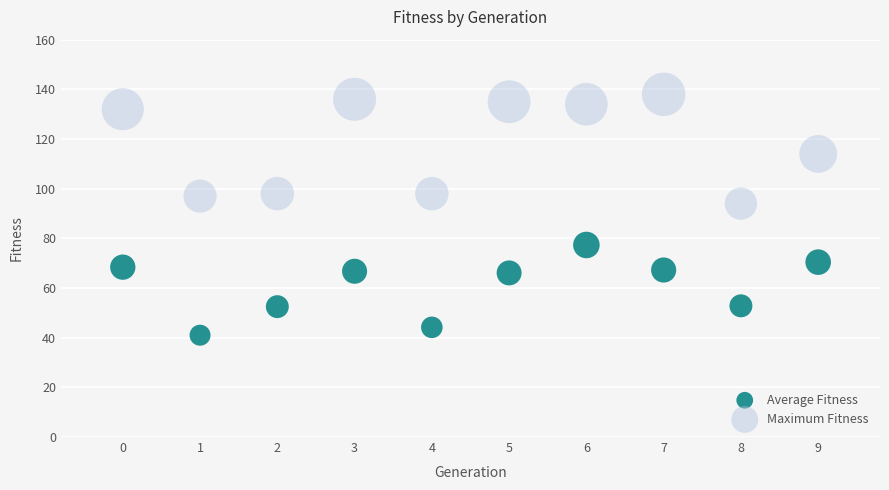

In the Maximum Fitness series, what Y value is closest to 116?

114.0